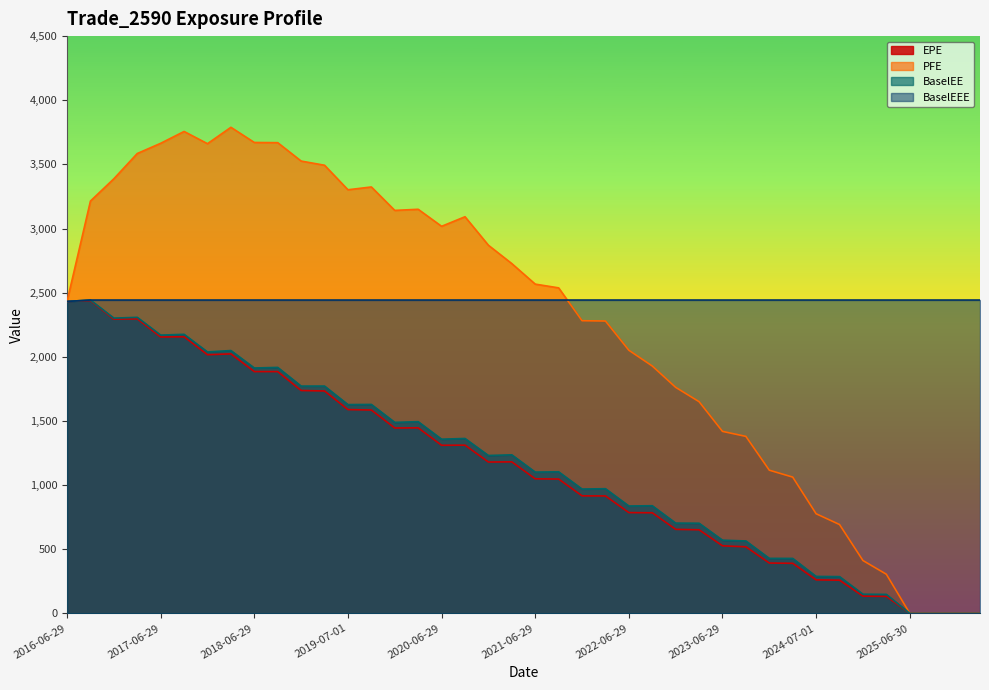

Does the chart have visible grid lines?

No